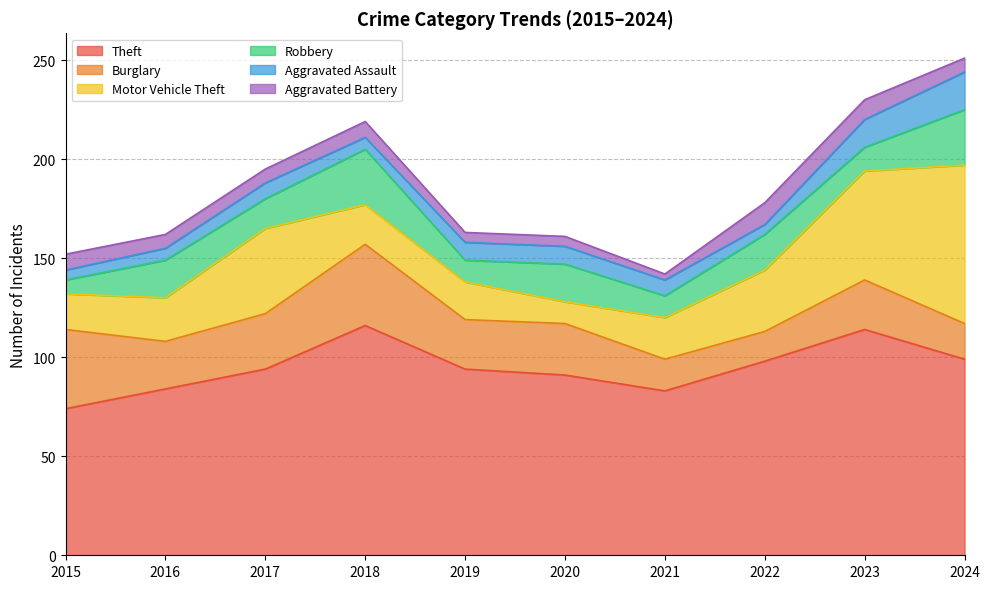

How many values in the Robbery series exceed 18?

4